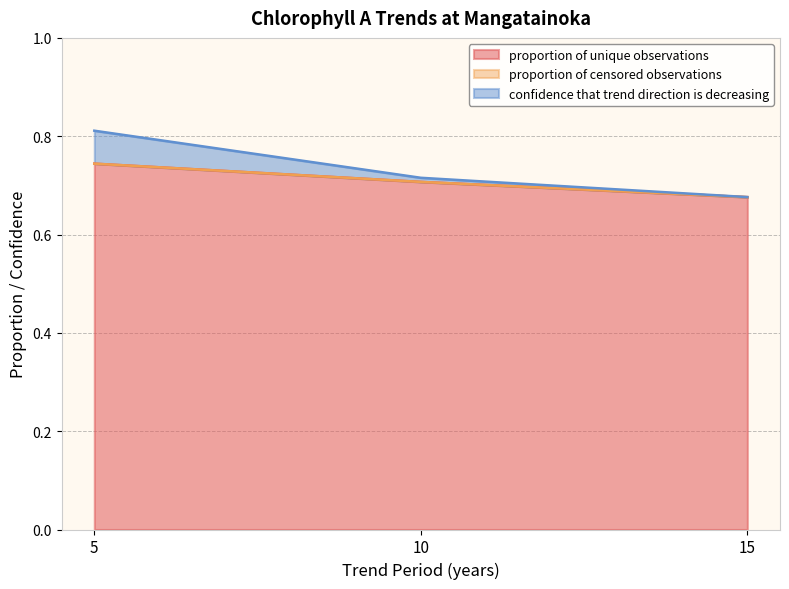

Between 5 and 15, which series saw the biggest shift?

confidence that trend direction is decreasing